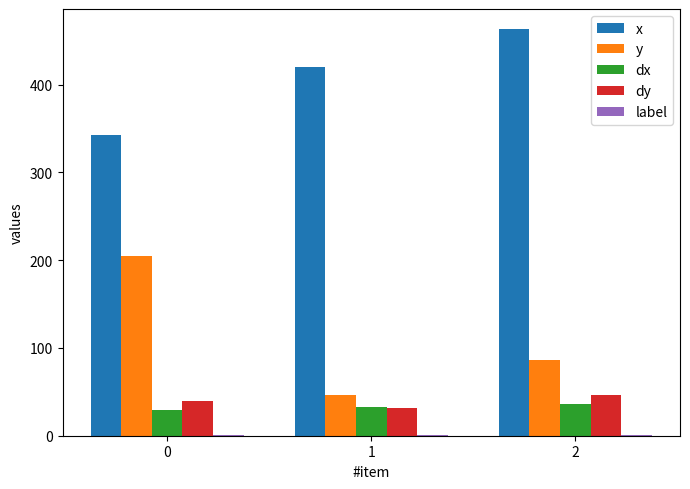

What is the sum of all dy values?

118.1